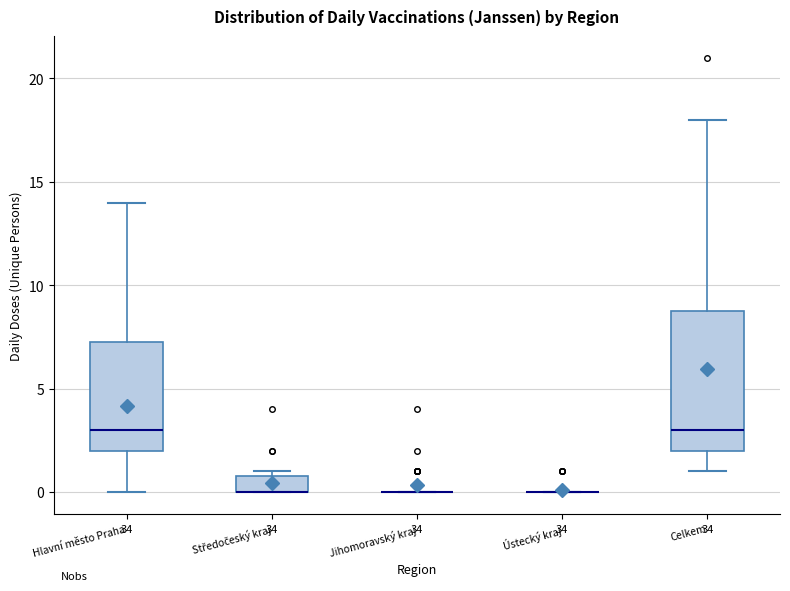

Which box is the tallest, from its lower edge to its upper edge?

Celkem